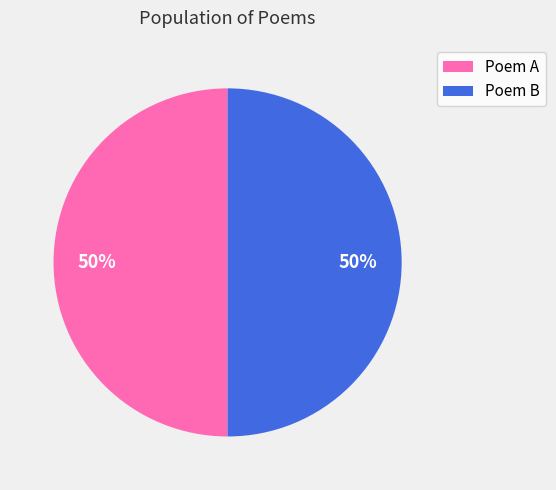

Is it true that Poem B is 50% of the pie?

True